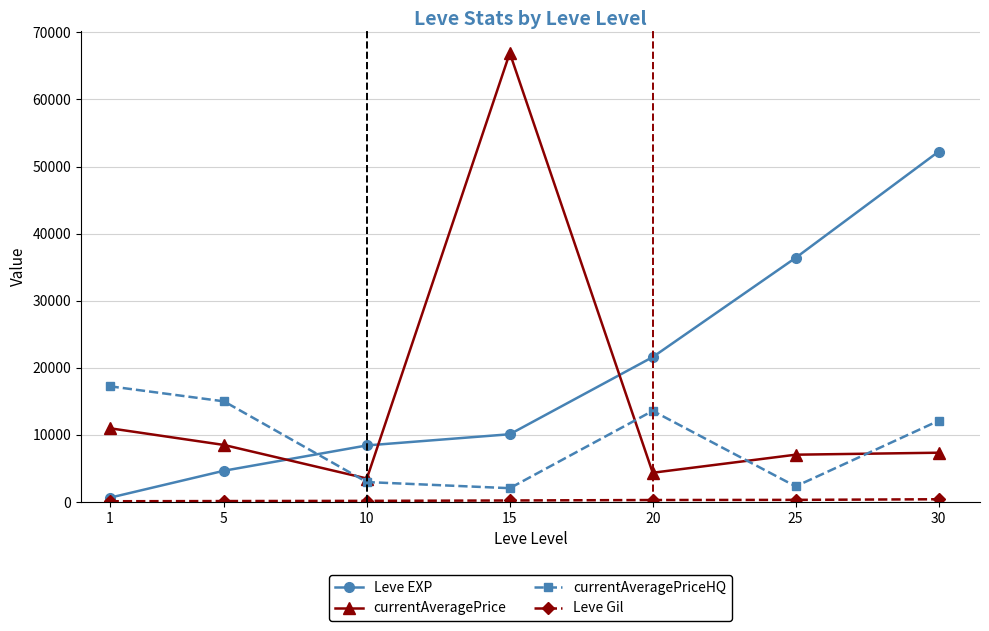

How many intersections are there between currentAveragePriceHQ and Leve EXP?

1